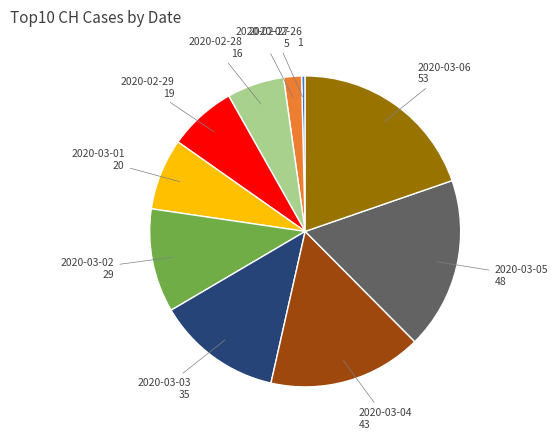

Does any single category account for the majority?

No